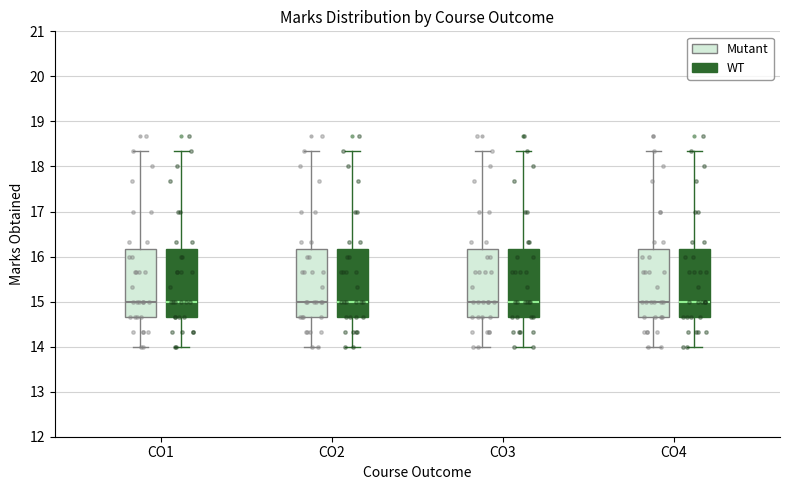

Where is the lower edge of the box for CO1 (WT) on the y-axis? The values are not printed on the chart, so give them approximately, as read against the axis.

14.7